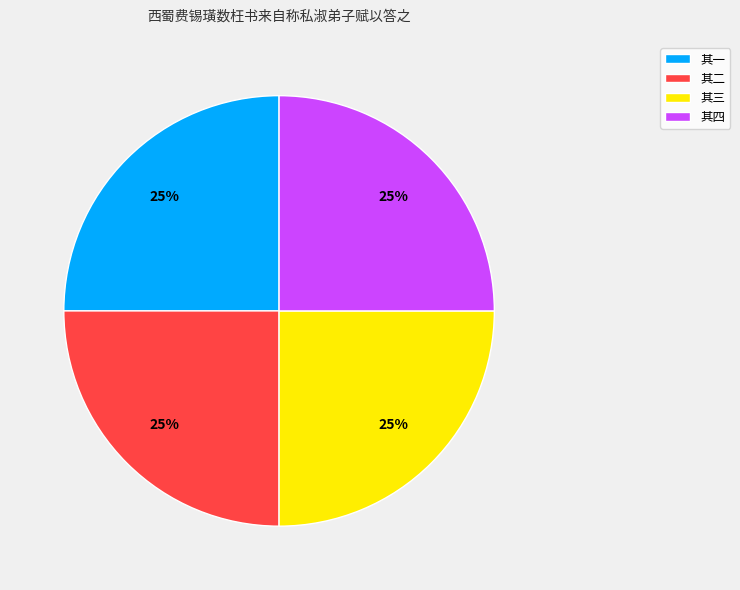

True or false: 其二 accounts for 18% of the total.

False